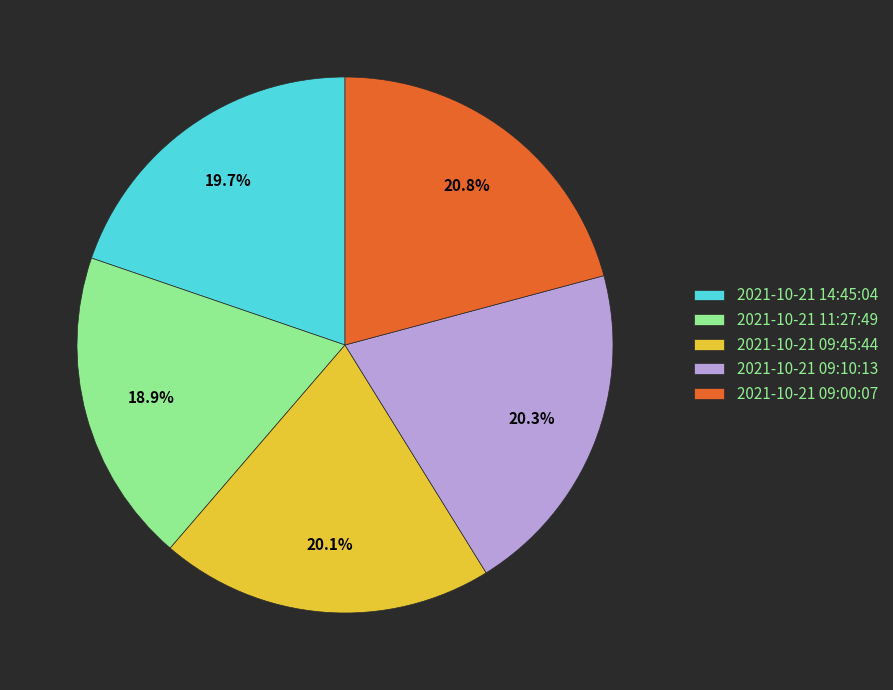

Which slice is the smallest?

2021-10-21 11:27:49